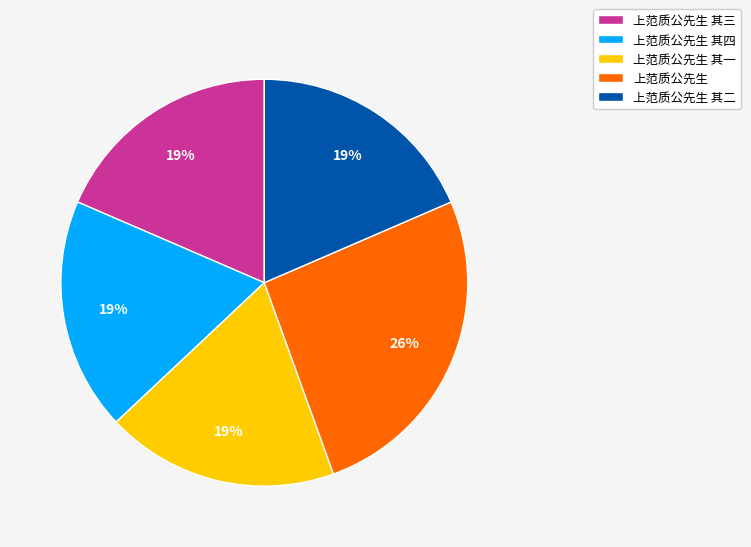

To the nearest percent, what is the average slice percentage?

20%